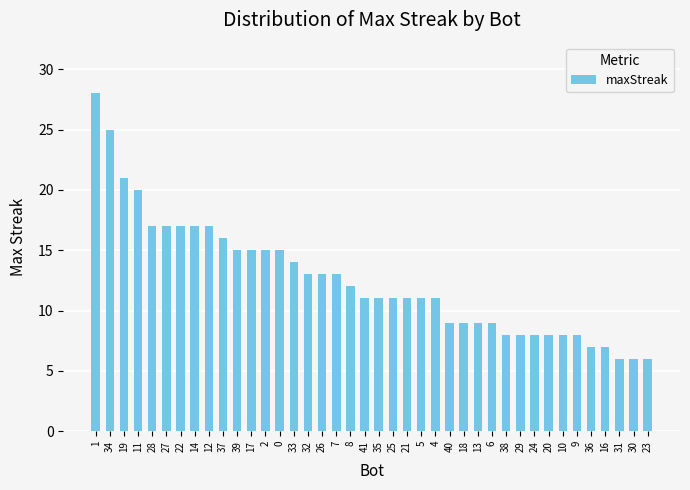

Read the value at 27.

17